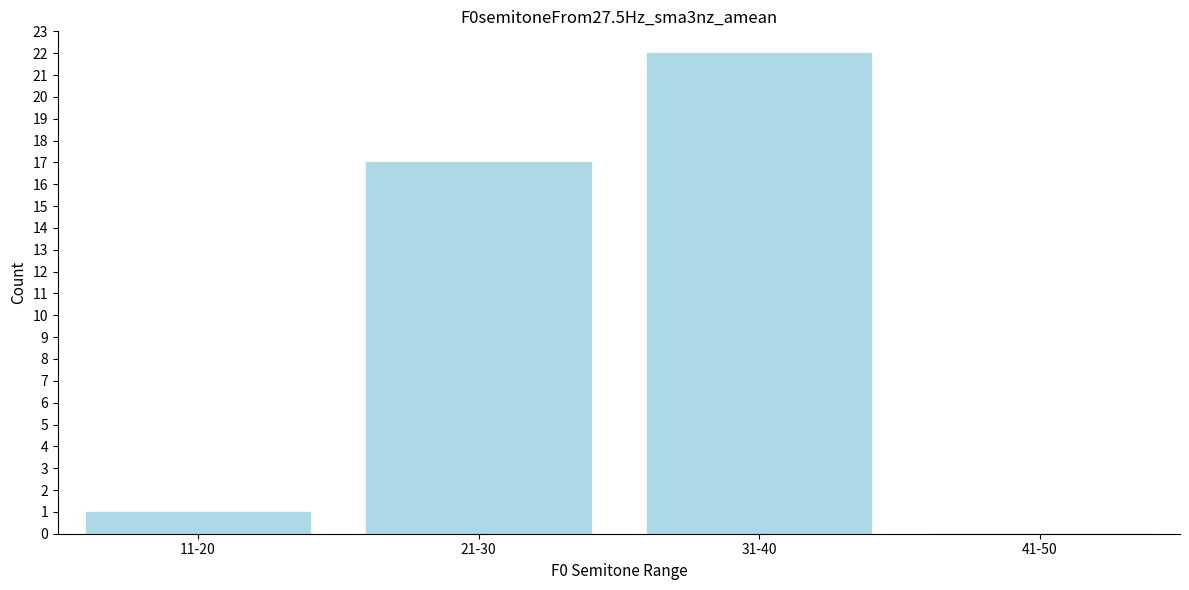

Reading left to right, transcribe all the data shown in this chart.

11-20=1	21-30=17	31-40=22	41-50=0